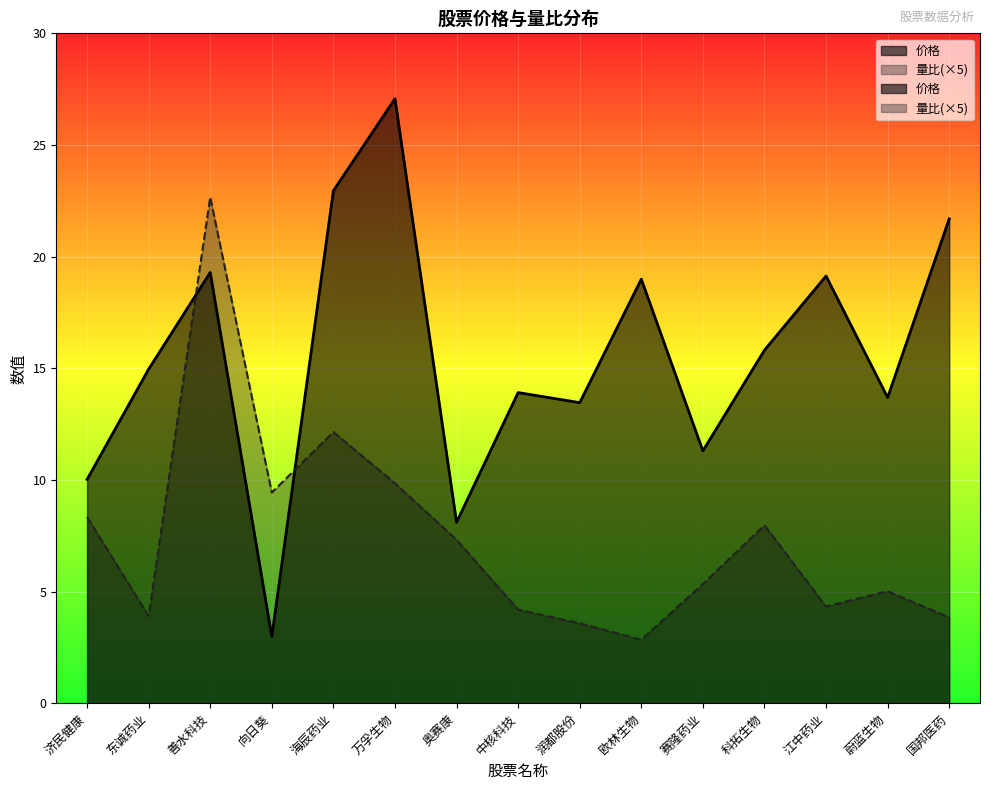

True or false: 量比 and 价格 intersect in this chart.

True